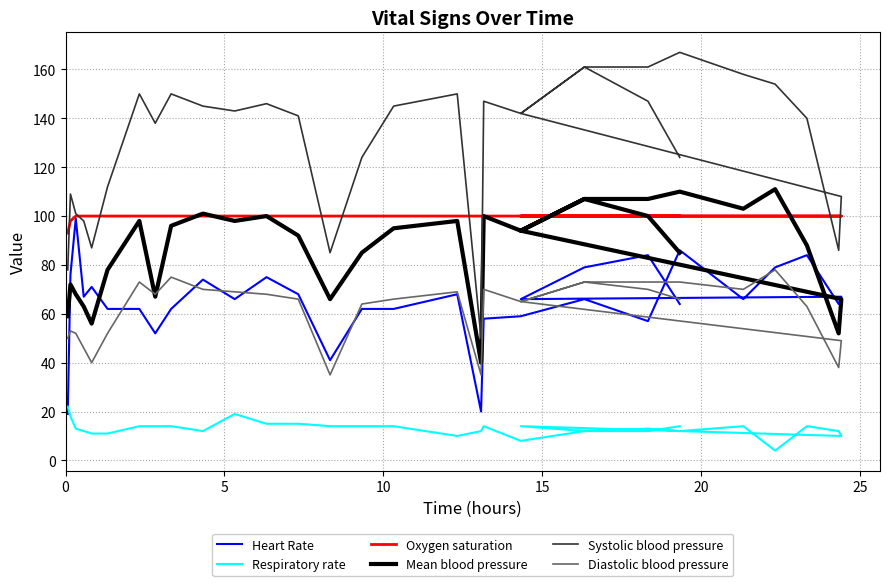

How many interior local peaks does the Mean blood pressure series have?

9